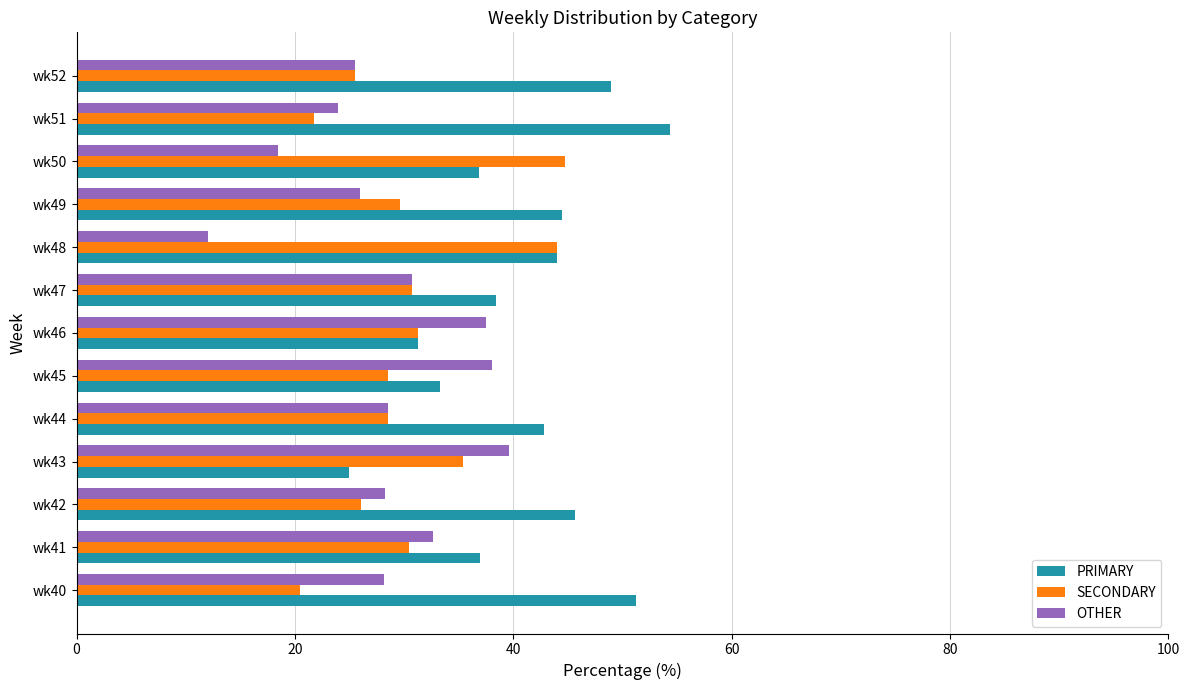

Which category has the lowest value across all series?

wk48